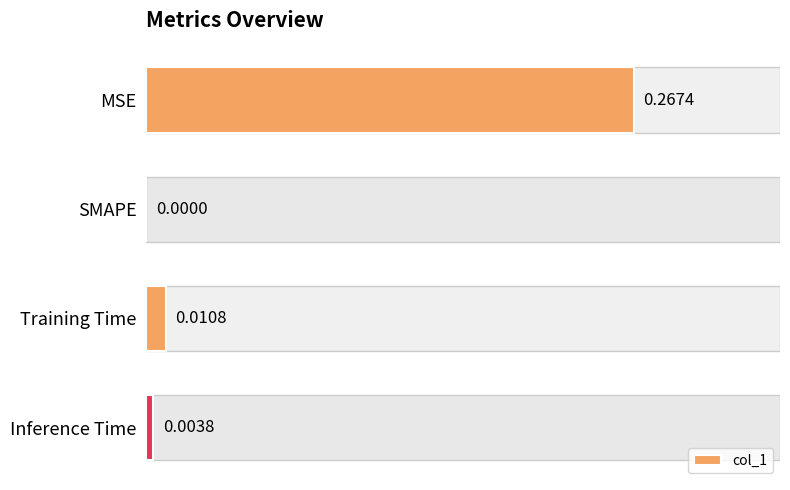

What is the average value?

0.1